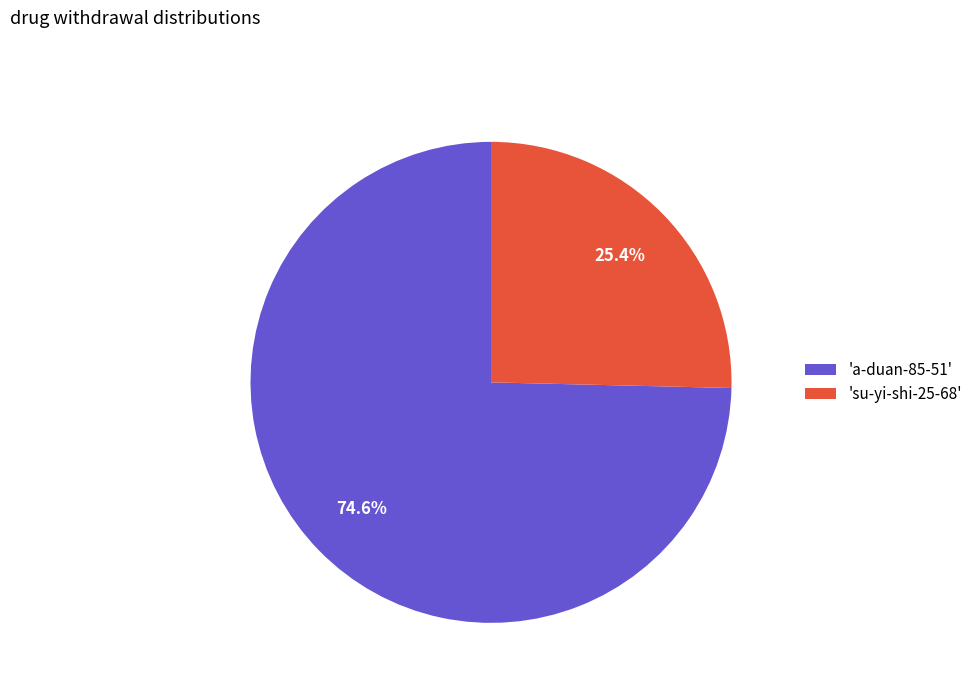

To the nearest percent, what portion does a-duan-85-51 represent?

75%